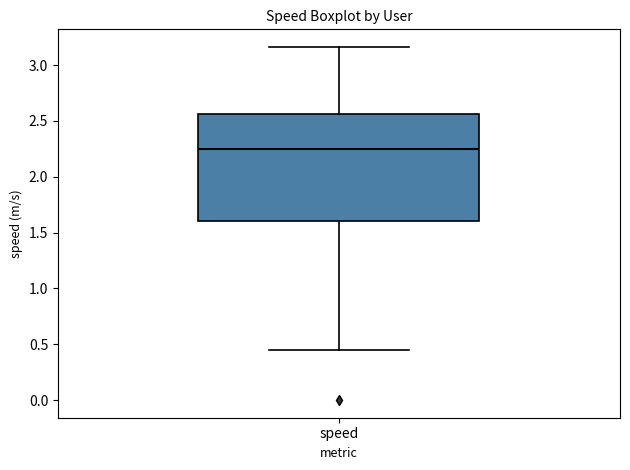

Transcribe this box plot: give where the median line is, the range the box spans, and where the two whiskers end, as read against the y-axis. The values are not printed on the chart, so give them approximately, as read against the axis.

median 2.25, box 1.60 to 2.55, whiskers 0.45 to 3.15